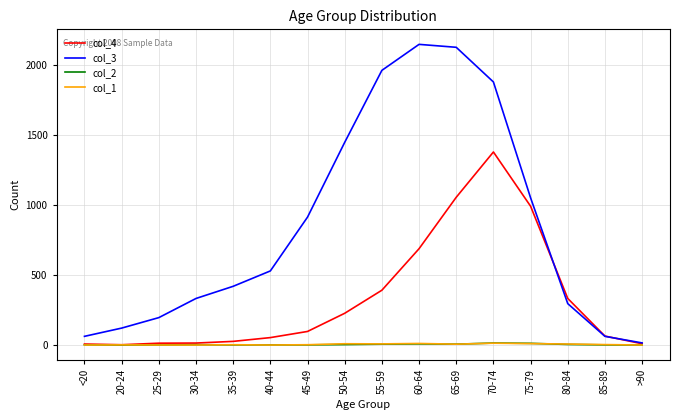

What is the greatest value displayed?

2151